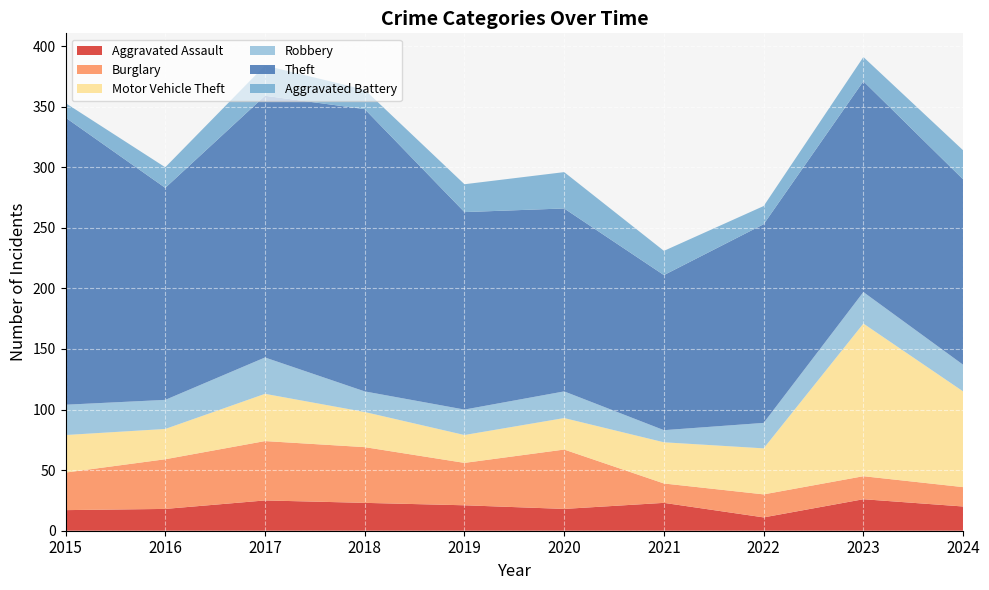

Reading left to right, list all the values displayed in this chart.

Aggravated Assault: 2015=17	2016=18	2017=25	2018=23	2019=21	2020=18	2021=23	2022=11	2023=26	2024=20
Burglary: 2015=31	2016=41	2017=49	2018=46	2019=35	2020=49	2021=16	2022=19	2023=19	2024=16
Motor Vehicle Theft: 2015=31	2016=25	2017=39	2018=29	2019=23	2020=26	2021=34	2022=38	2023=126	2024=79
Robbery: 2015=25	2016=24	2017=30	2018=17	2019=21	2020=22	2021=10	2022=21	2023=26	2024=22
Theft: 2015=237	2016=175	2017=216	2018=233	2019=163	2020=151	2021=128	2022=164	2023=174	2024=153
Aggravated Battery: 2015=12	2016=17	2017=25	2018=16	2019=23	2020=30	2021=20	2022=15	2023=20	2024=24